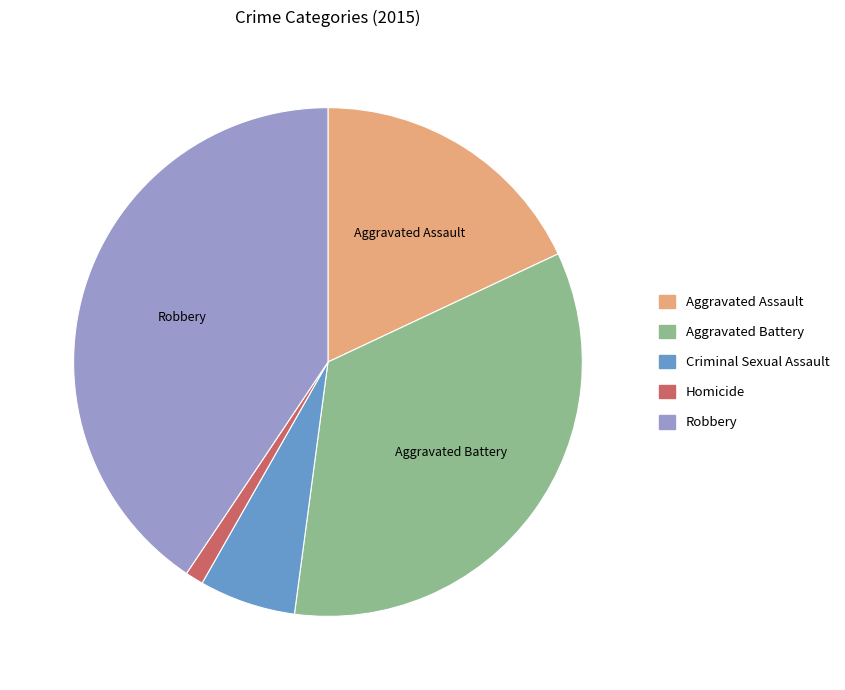

Does any single category account for the majority?

No